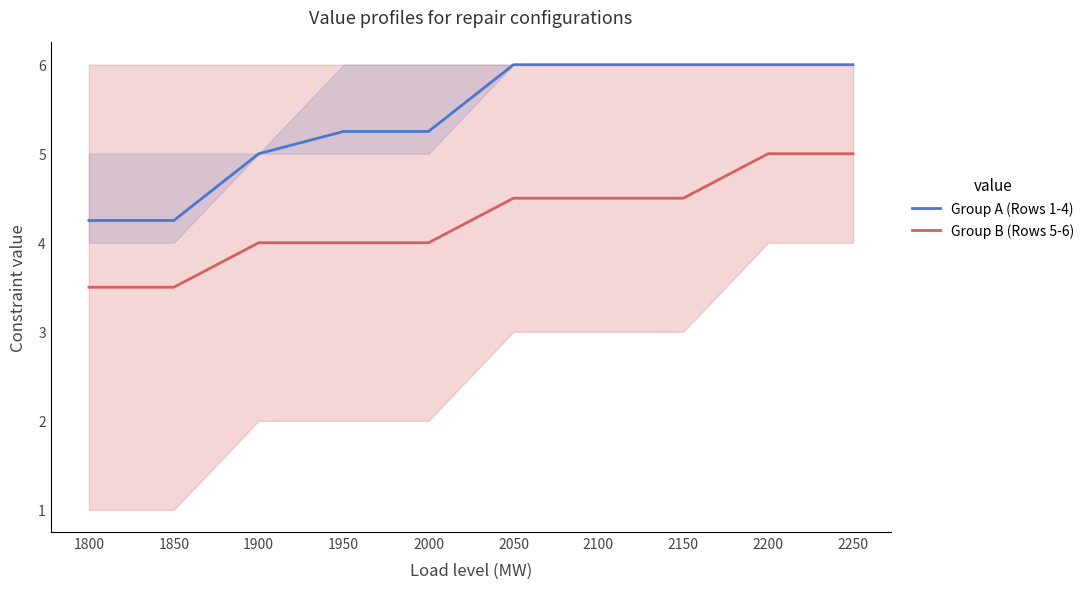

What is the total value across all series at 1900?

9.0